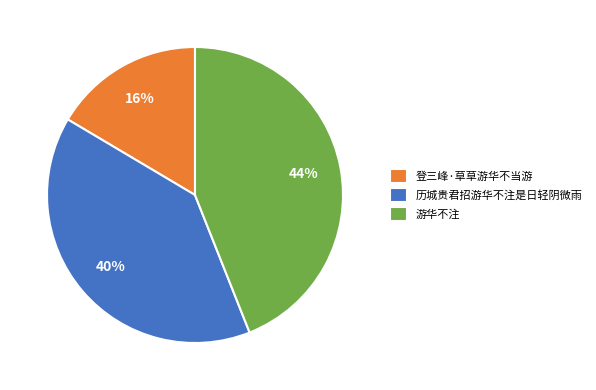

Does 游华不注 represent more than half of the total?

No